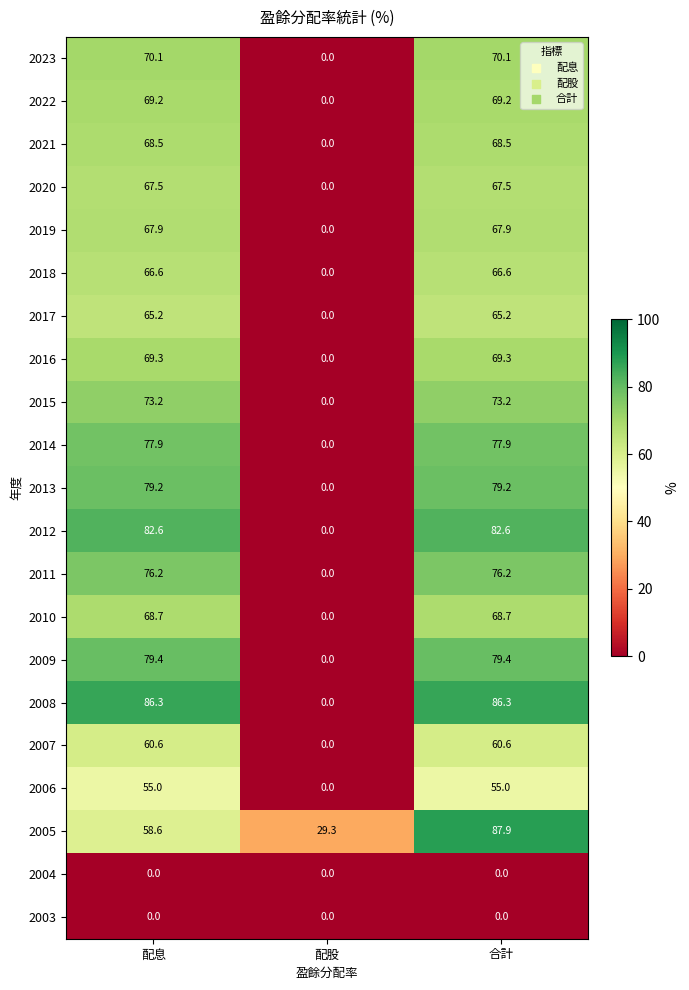

At which label does 2006 reach its minimum?

配股